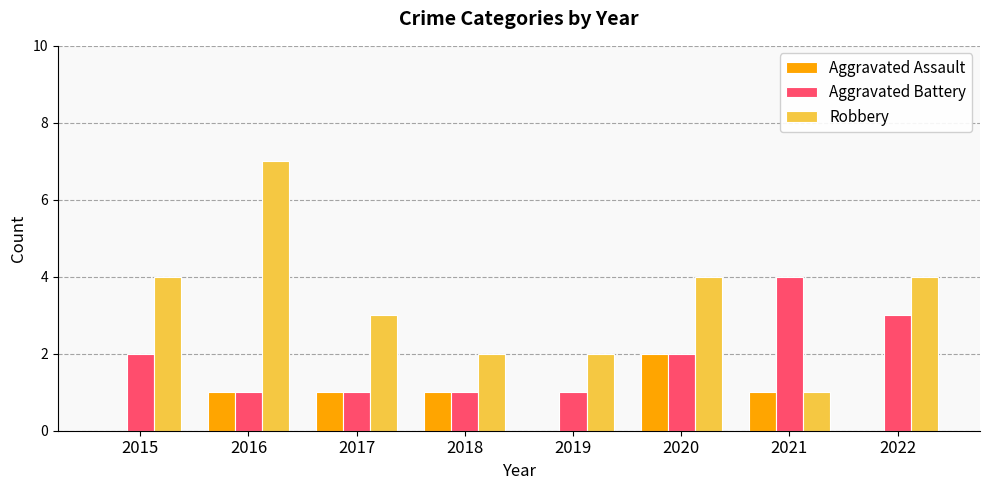

True or false: Aggravated Battery has a value of 1 at 2019.

True